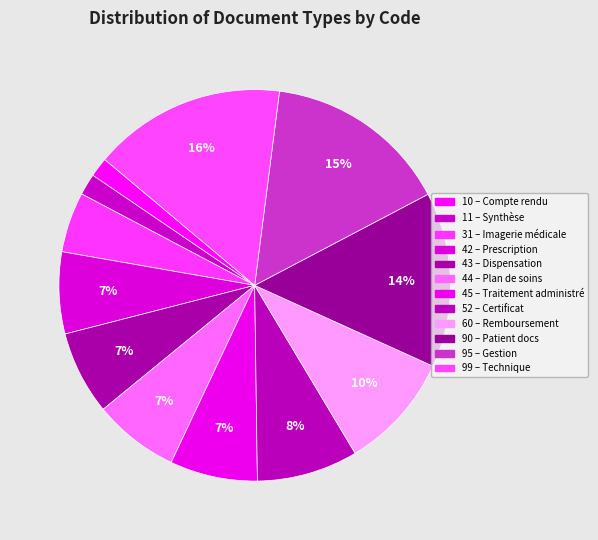

Is it true that 90 is 14% of the pie?

True